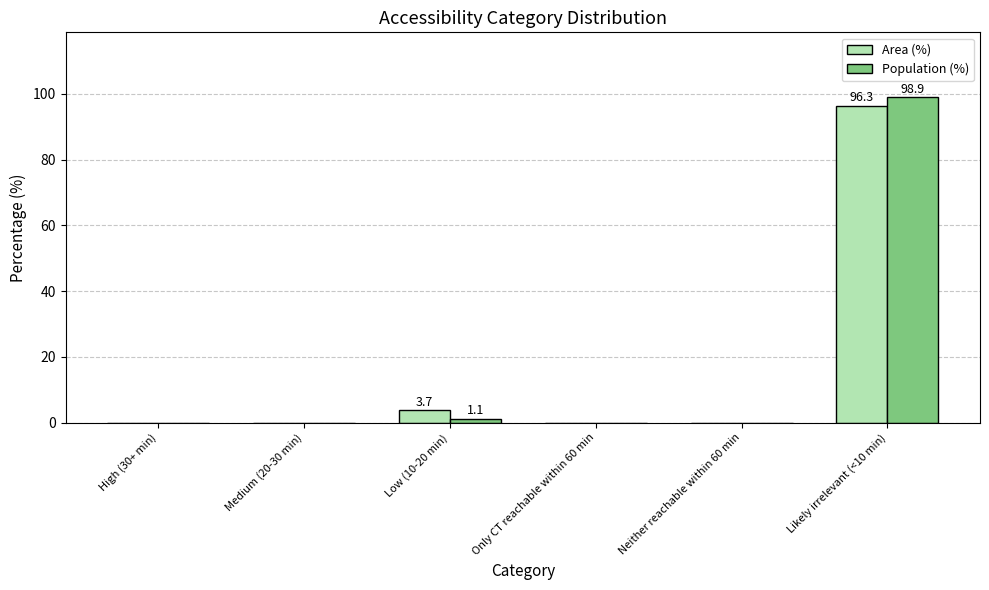

Are the bars horizontal?

No